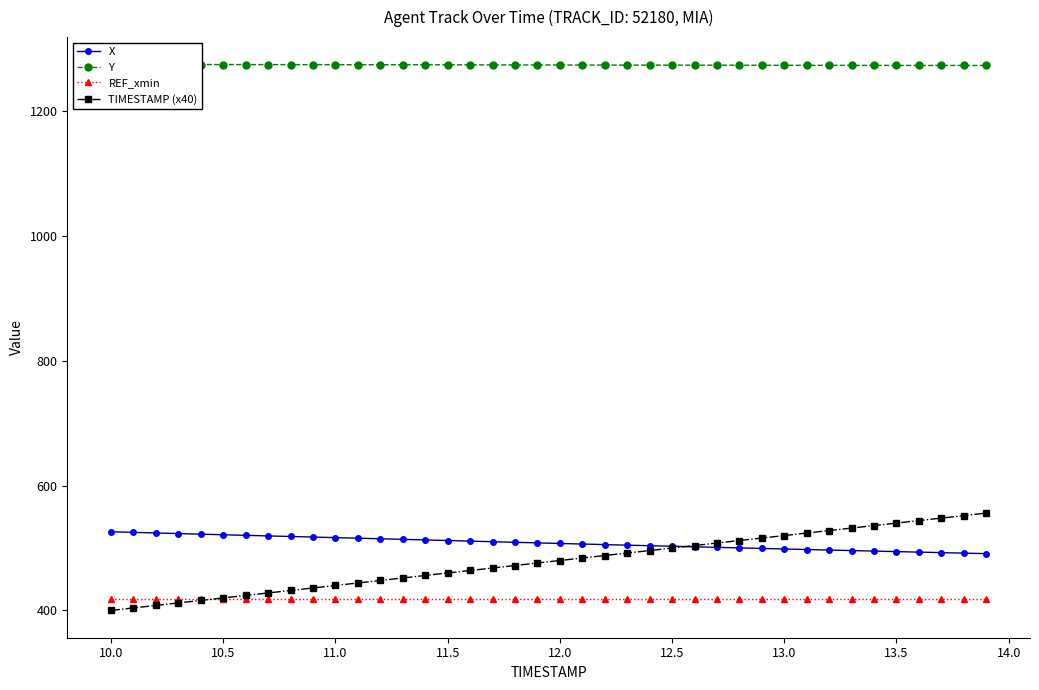

List the series in order of their peak value, lowest first.

REF_xmin, X, TIMESTAMP (x40), Y